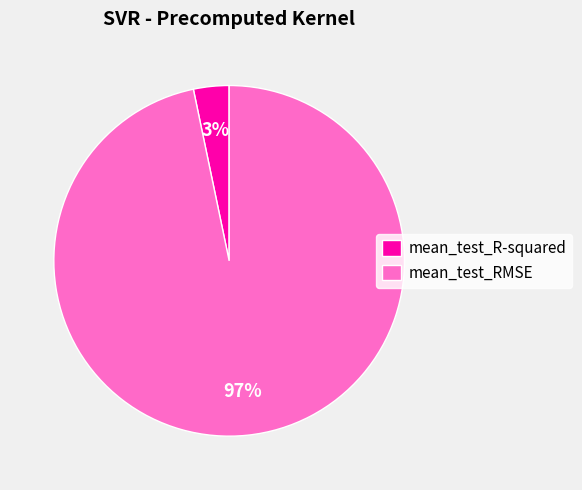

Is there a majority slice in this chart?

Yes